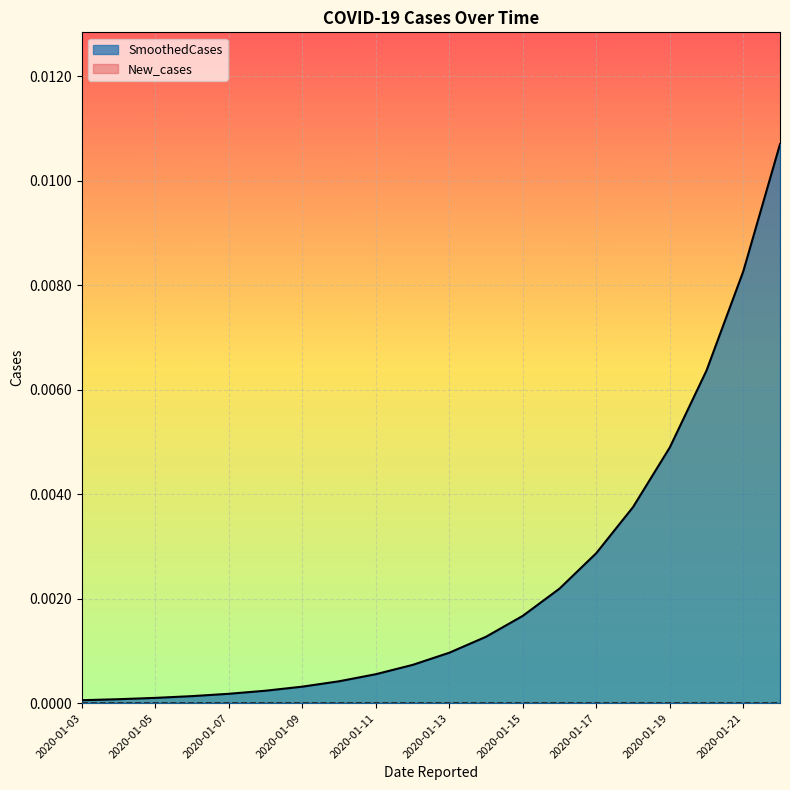

Which series has the largest total across all categories?

SmoothedCases